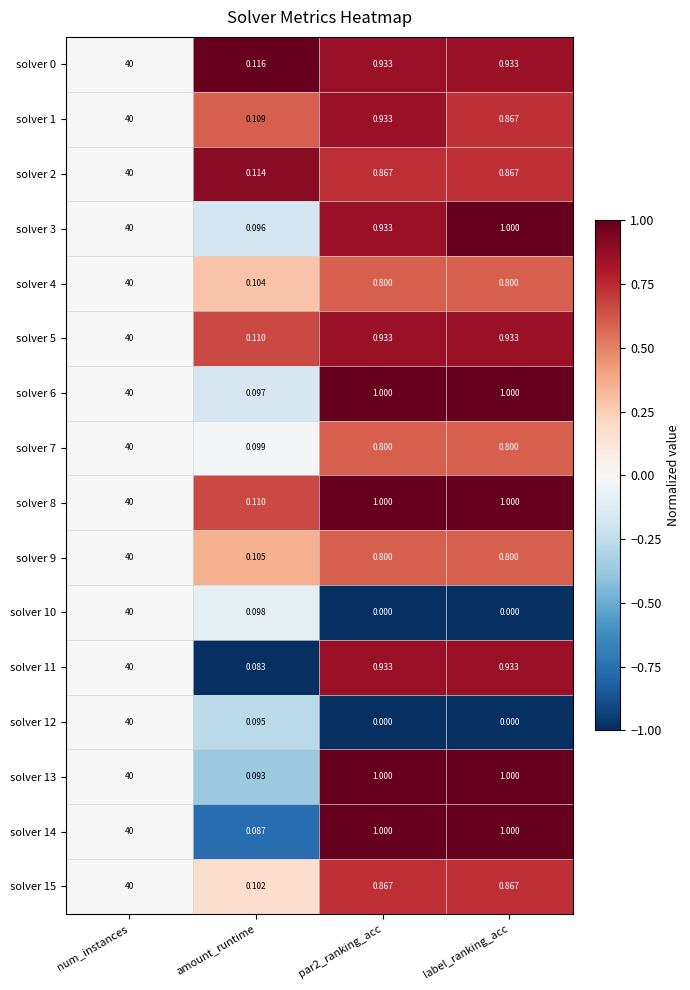

Is the value of solver 15 at amount_runtime greater than the value of solver 0 at label_ranking_acc?

No